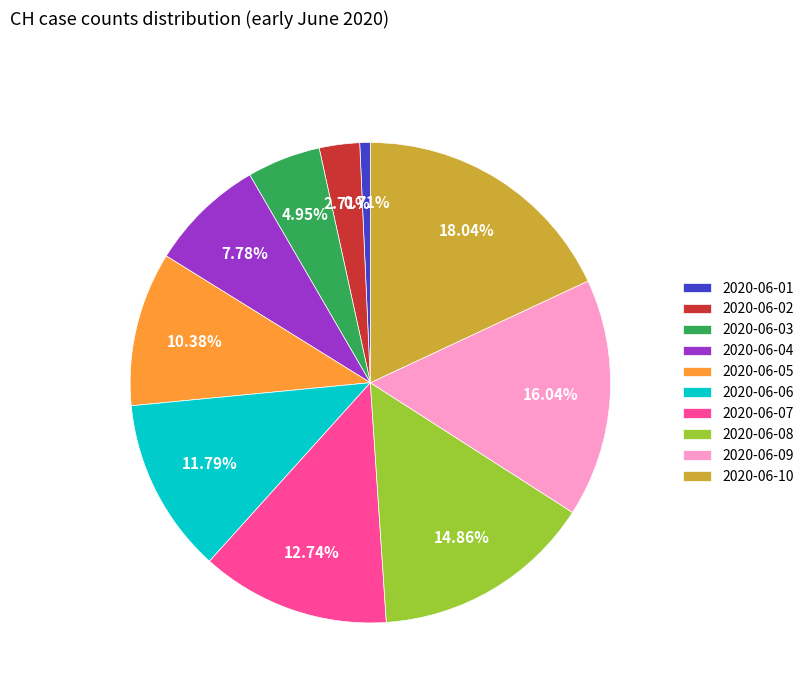

To the nearest percent, what portion does 2020-06-07 represent?

13%